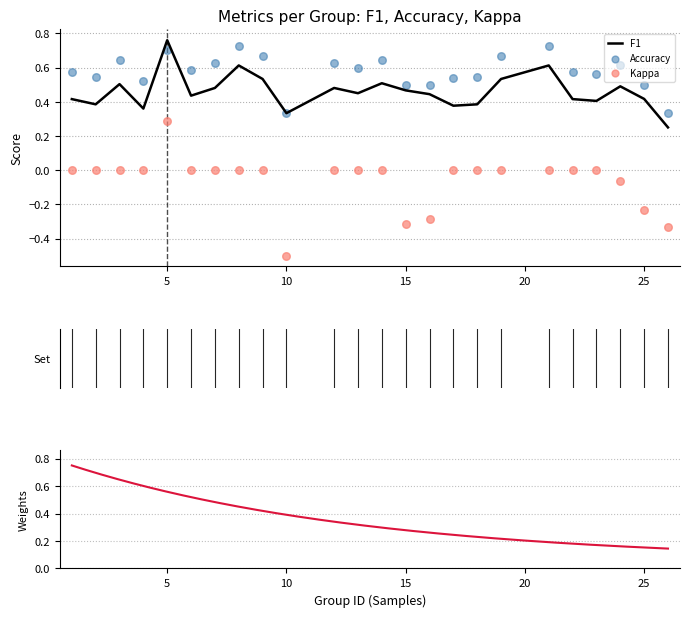

Is the value of kappa at 14 greater than the value of f1 at 24?

No